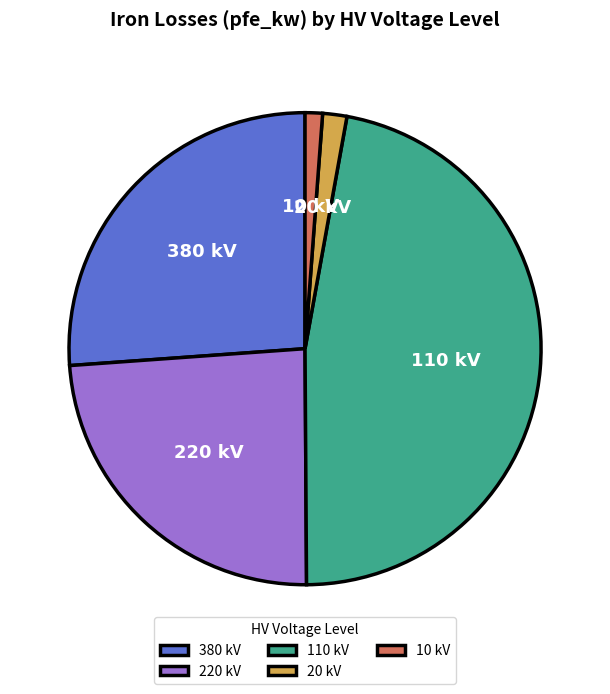

Approximately how many times larger is the value at 380 kV compared to 110 kV?

0.6